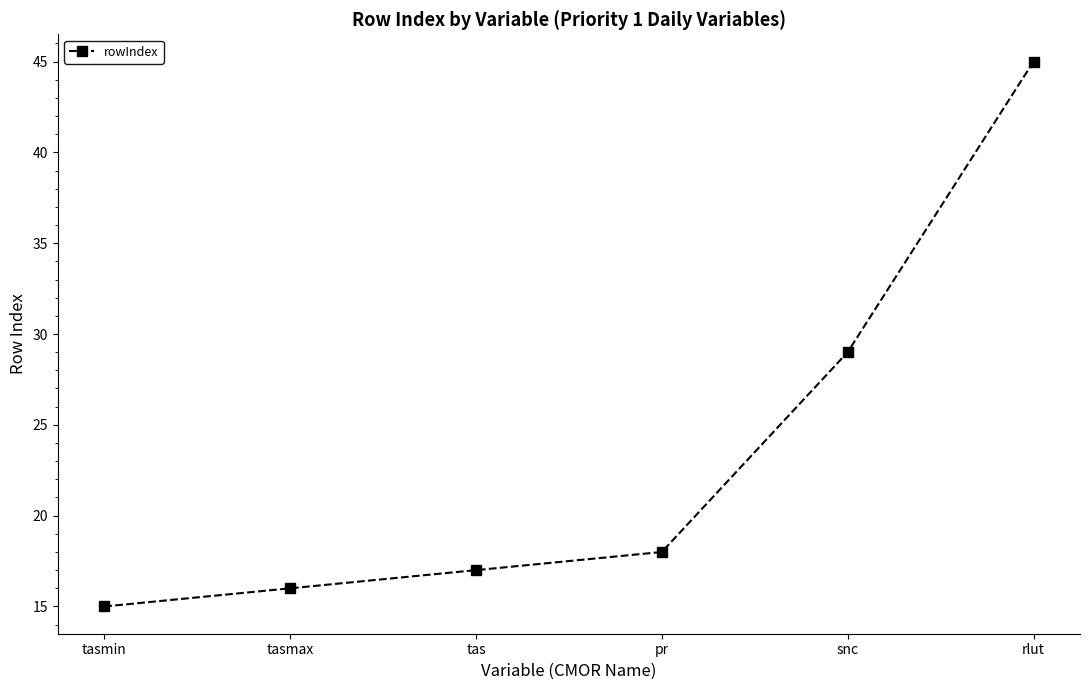

What is the sum of the values at rlut and tas?

62